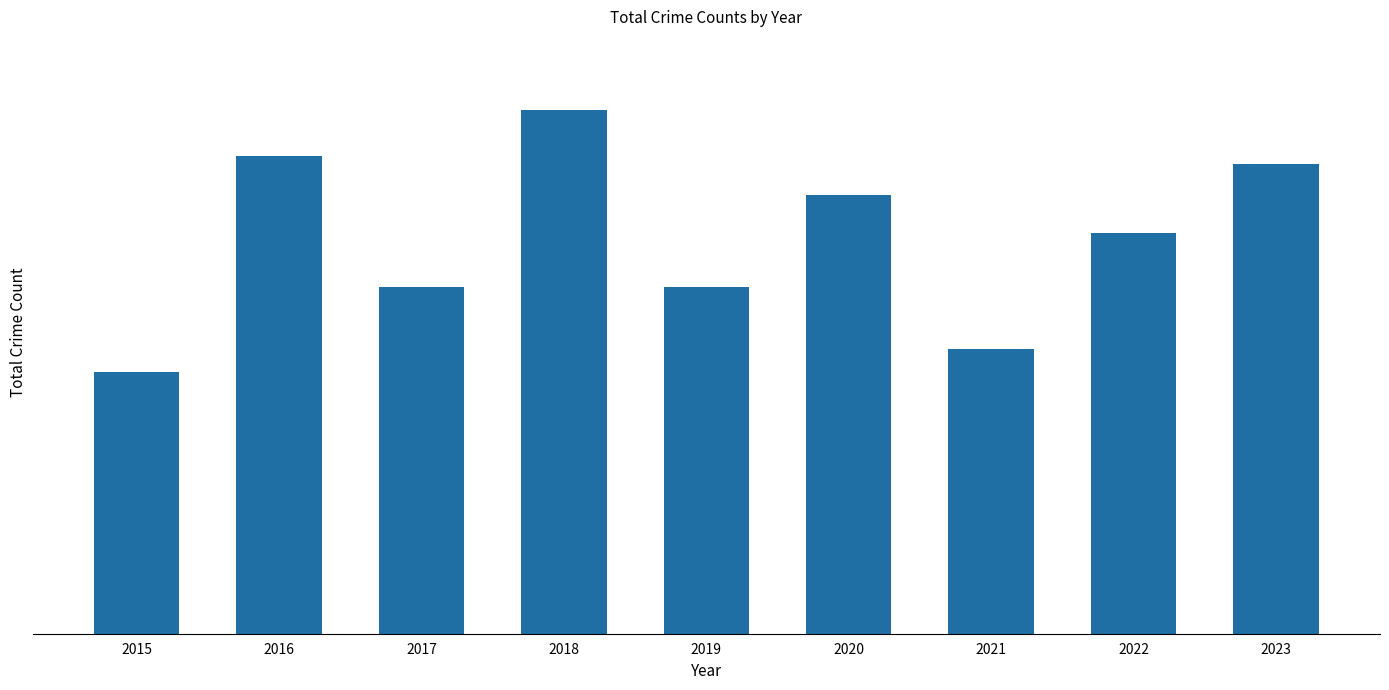

Reading left to right, list all the values displayed in this chart.

2015=34	2016=62	2017=45	2018=68	2019=45	2020=57	2021=37	2022=52	2023=61